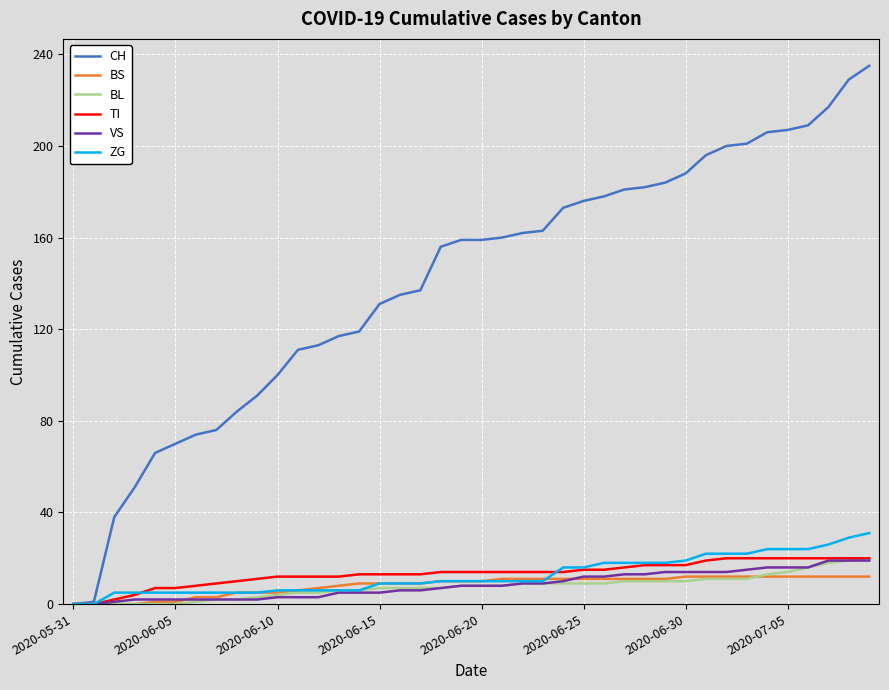

Which series has the widest spread of values?

CH